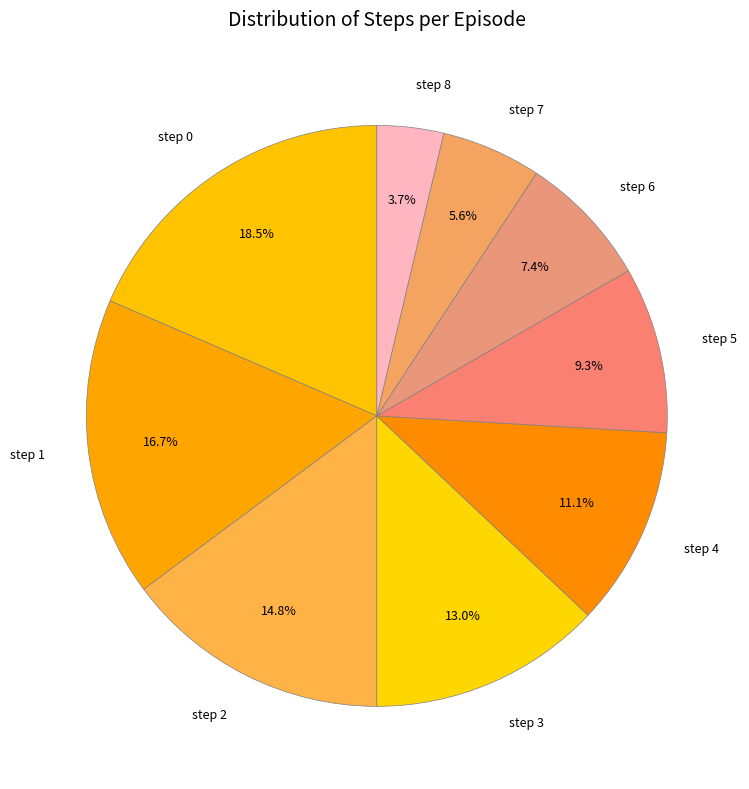

Does any single category account for the majority?

No